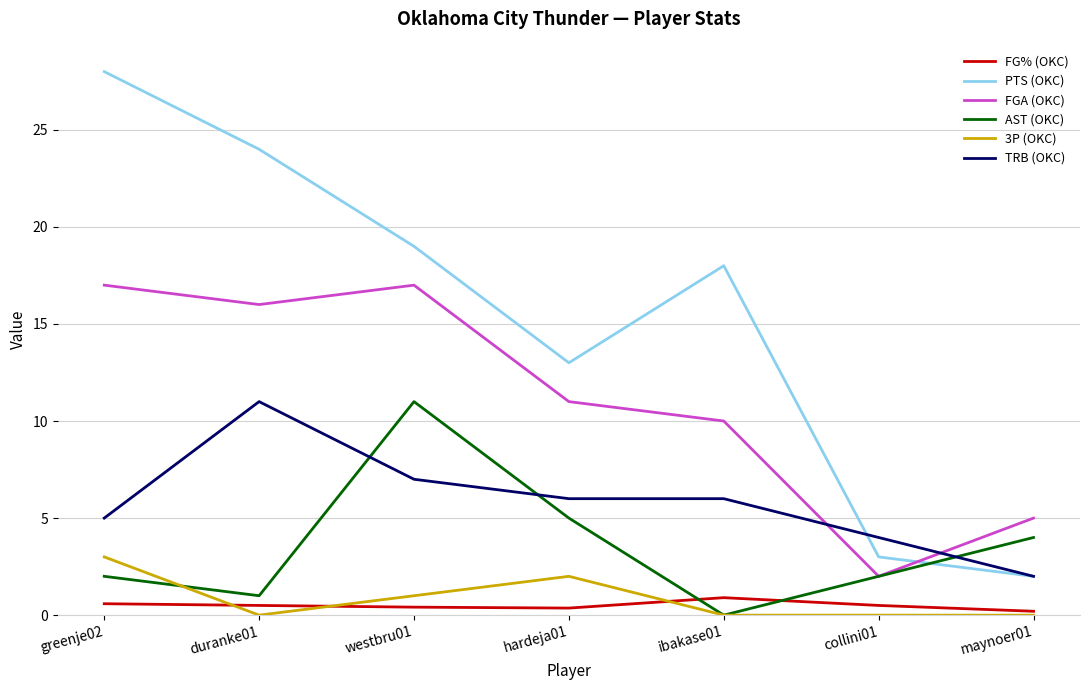

Is it true that FG% (OKC) equals 0.2 at maynoer01?

True